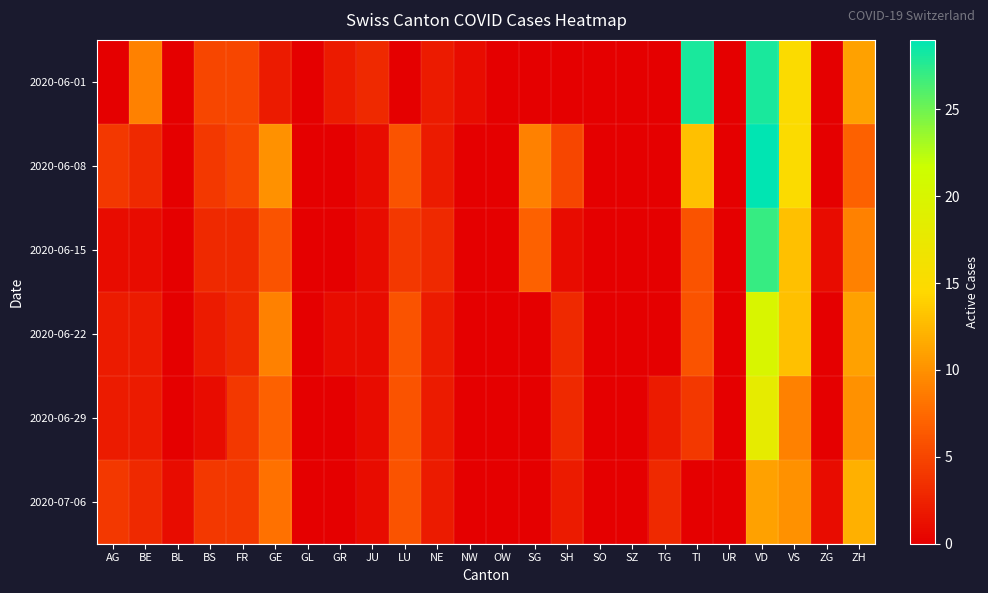

Reading left to right, transcribe all the data shown in this chart.

2020-06-01: AG=0	BE=9	BL=0	BS=5	FR=5	GE=2	GL=0	GR=2	JU=3	LU=0	NE=2	NW=1	OW=0	SG=0	SH=0	SO=0	SZ=0	TG=0	TI=28	UR=0	VD=28	VS=15	ZG=0	ZH=11
2020-06-08: AG=4	BE=3	BL=0	BS=4	FR=5	GE=10	GL=0	GR=0	JU=1	LU=6	NE=2	NW=0	OW=0	SG=9	SH=5	SO=0	SZ=0	TG=0	TI=13	UR=0	VD=29	VS=15	ZG=0	ZH=7
2020-06-15: AG=1	BE=1	BL=0	BS=3	FR=3	GE=6	GL=0	GR=0	JU=1	LU=4	NE=3	NW=0	OW=0	SG=7	SH=1	SO=0	SZ=0	TG=0	TI=6	UR=0	VD=27	VS=13	ZG=1	ZH=9
2020-06-22: AG=2	BE=2	BL=0	BS=2	FR=3	GE=9	GL=0	GR=1	JU=1	LU=6	NE=2	NW=0	OW=0	SG=0	SH=3	SO=0	SZ=0	TG=0	TI=6	UR=0	VD=20	VS=13	ZG=0	ZH=11
2020-06-29: AG=2	BE=2	BL=0	BS=1	FR=4	GE=7	GL=0	GR=0	JU=1	LU=6	NE=2	NW=0	OW=0	SG=0	SH=3	SO=0	SZ=0	TG=2	TI=4	UR=0	VD=18	VS=9	ZG=0	ZH=10
2020-07-06: AG=4	BE=3	BL=1	BS=4	FR=4	GE=8	GL=0	GR=0	JU=1	LU=6	NE=2	NW=0	OW=0	SG=0	SH=2	SO=0	SZ=0	TG=3	TI=0	UR=0	VD=11	VS=10	ZG=1	ZH=12